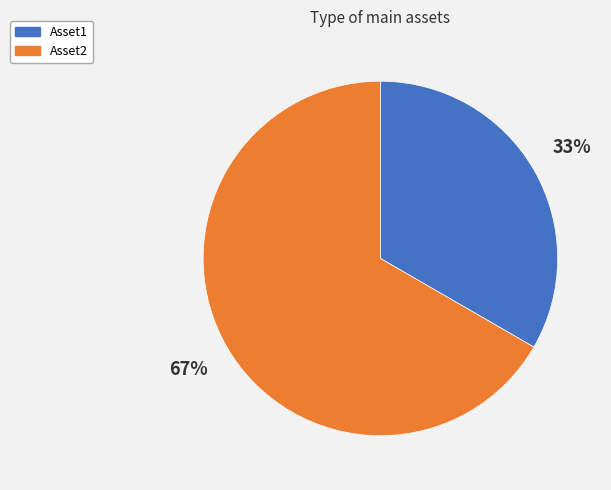

Count the number of slices in the pie.

2